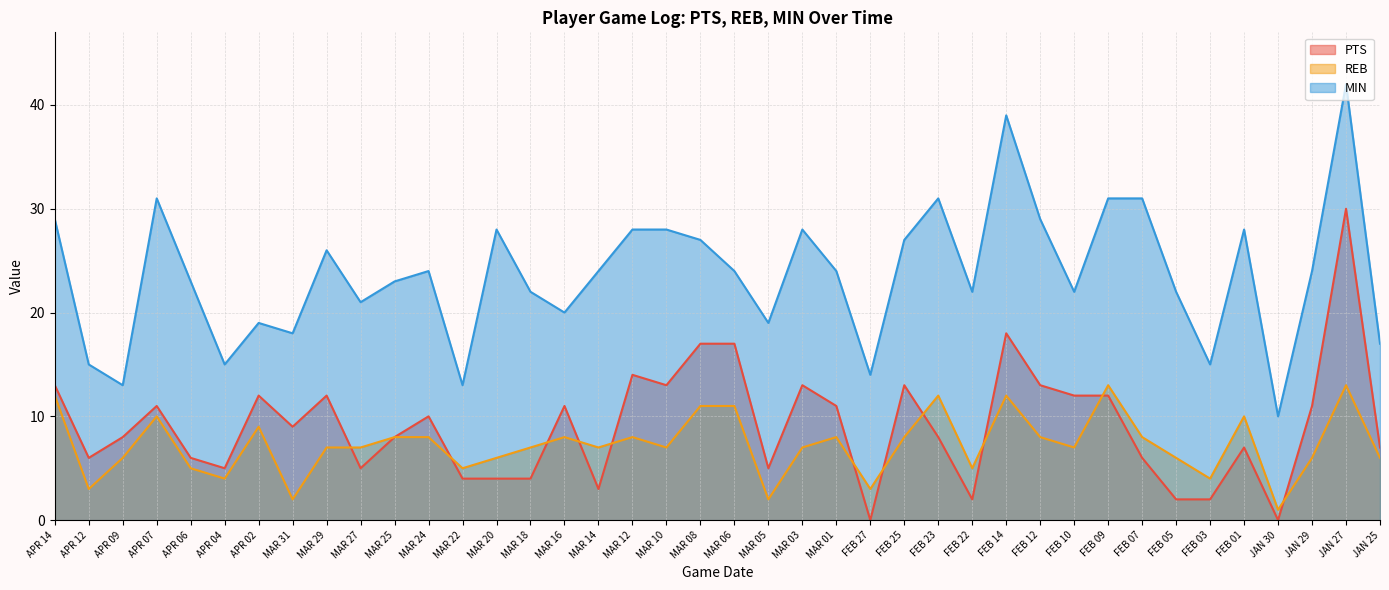

Which category has the highest value in the MIN series?

JAN 27